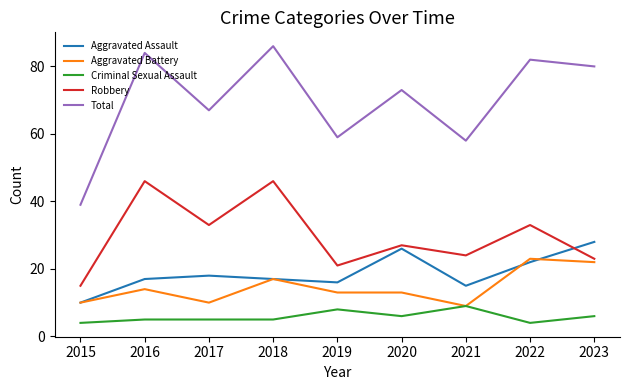

Which series has the widest spread of values?

Total